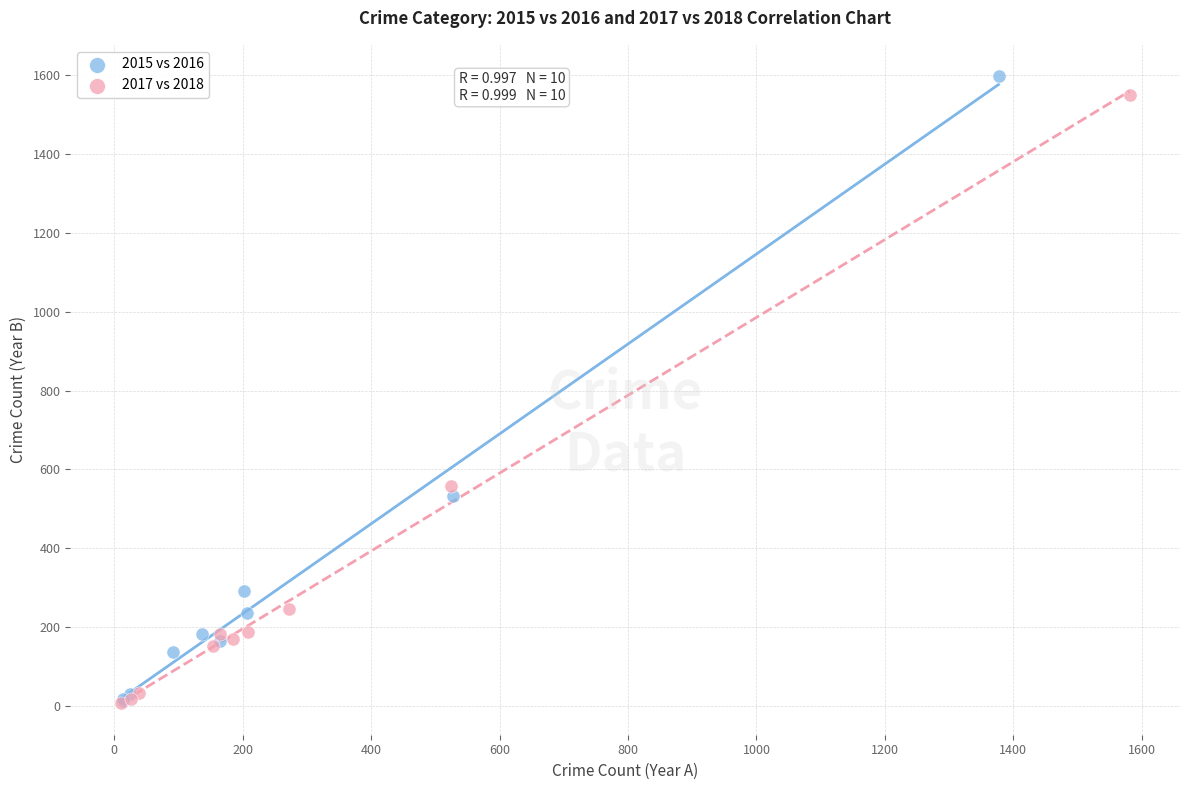

Which series has the widest spread of Y values?

2015 vs 2016